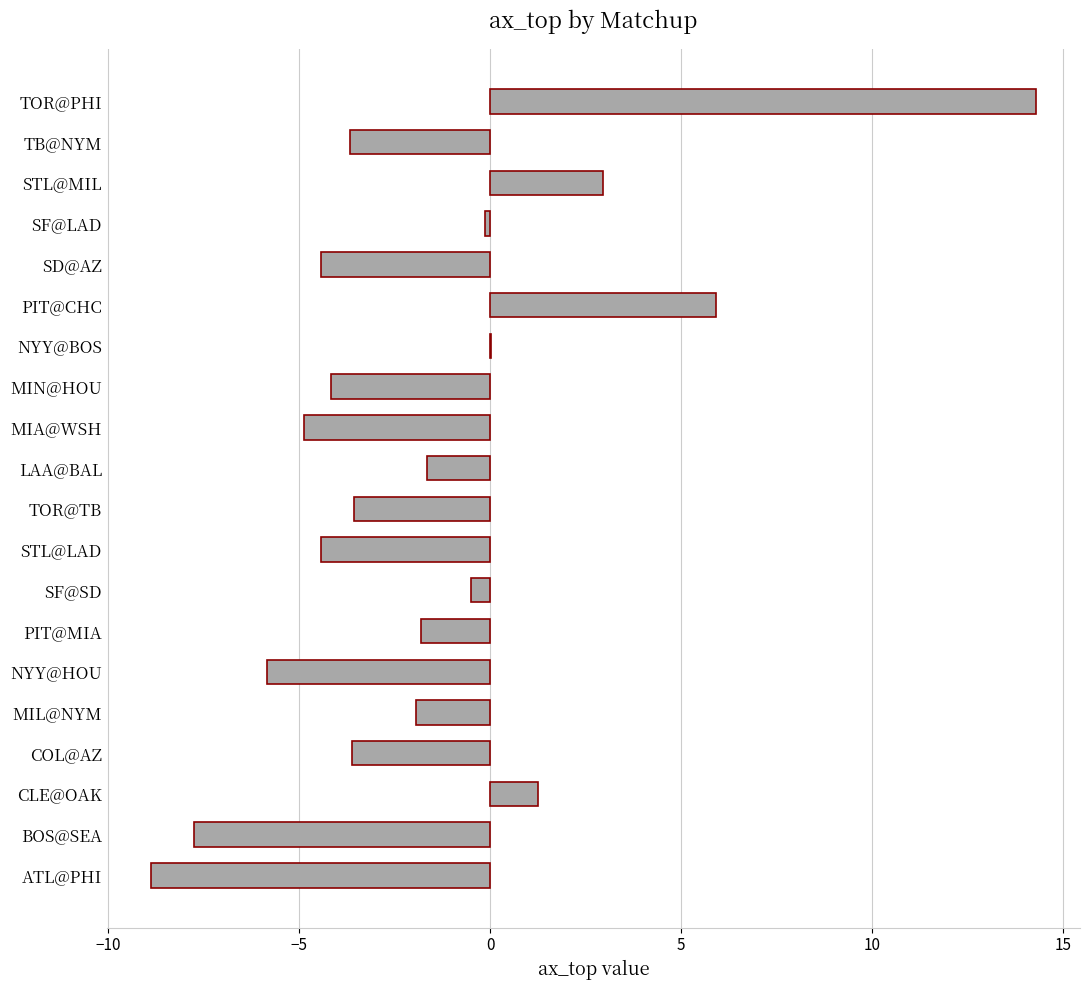

What is the sum of all values?

-32.9